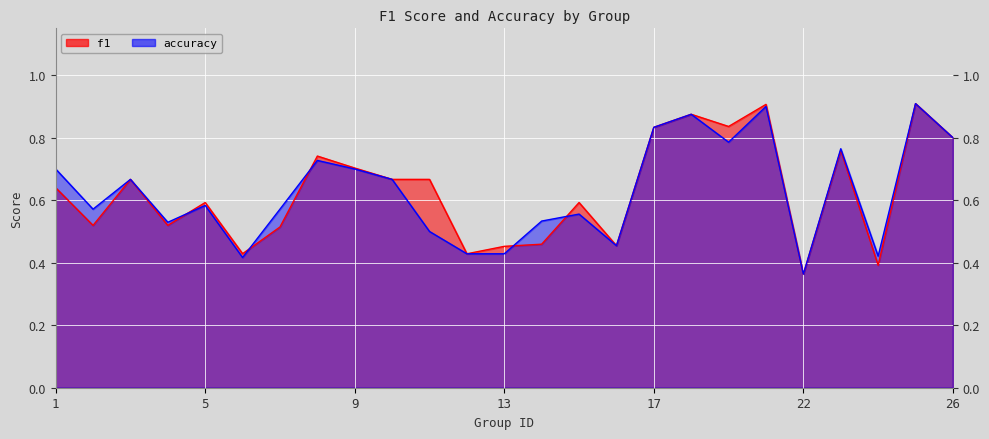

At which label does accuracy reach its minimum?

22